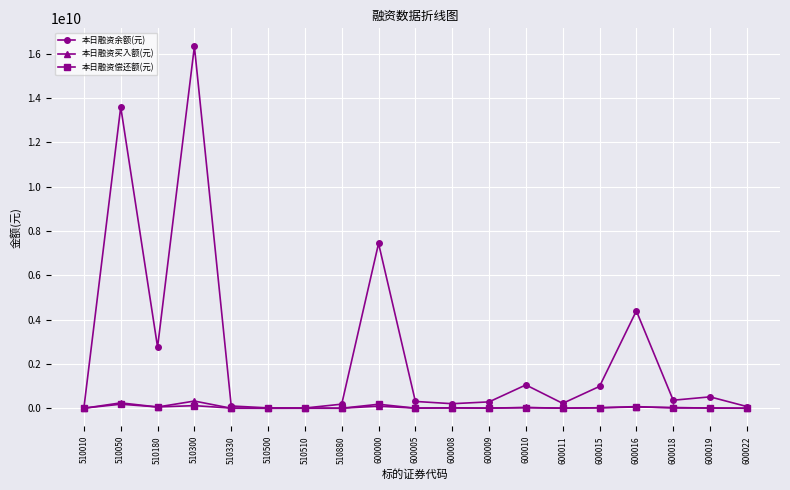

Which series has the largest range (max minus min)?

本日融资余额(元)